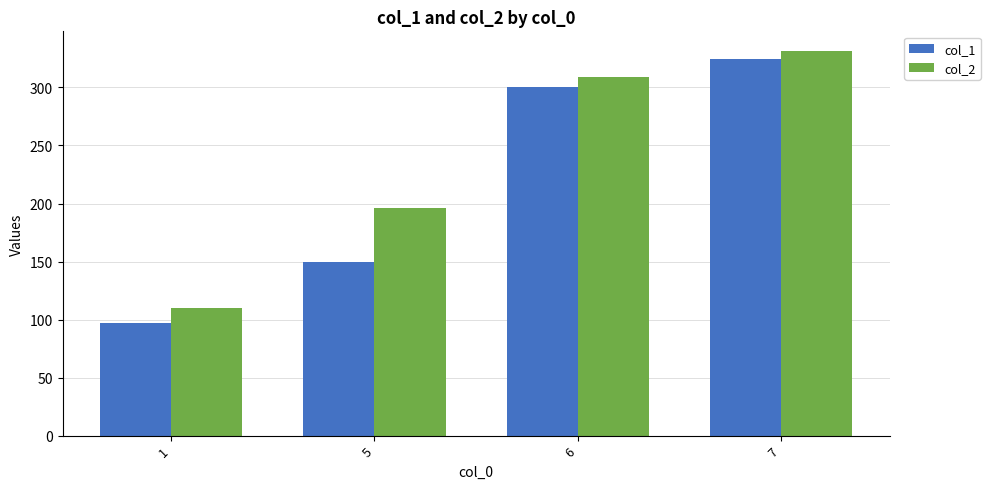

At which label does col_1 reach its minimum?

1